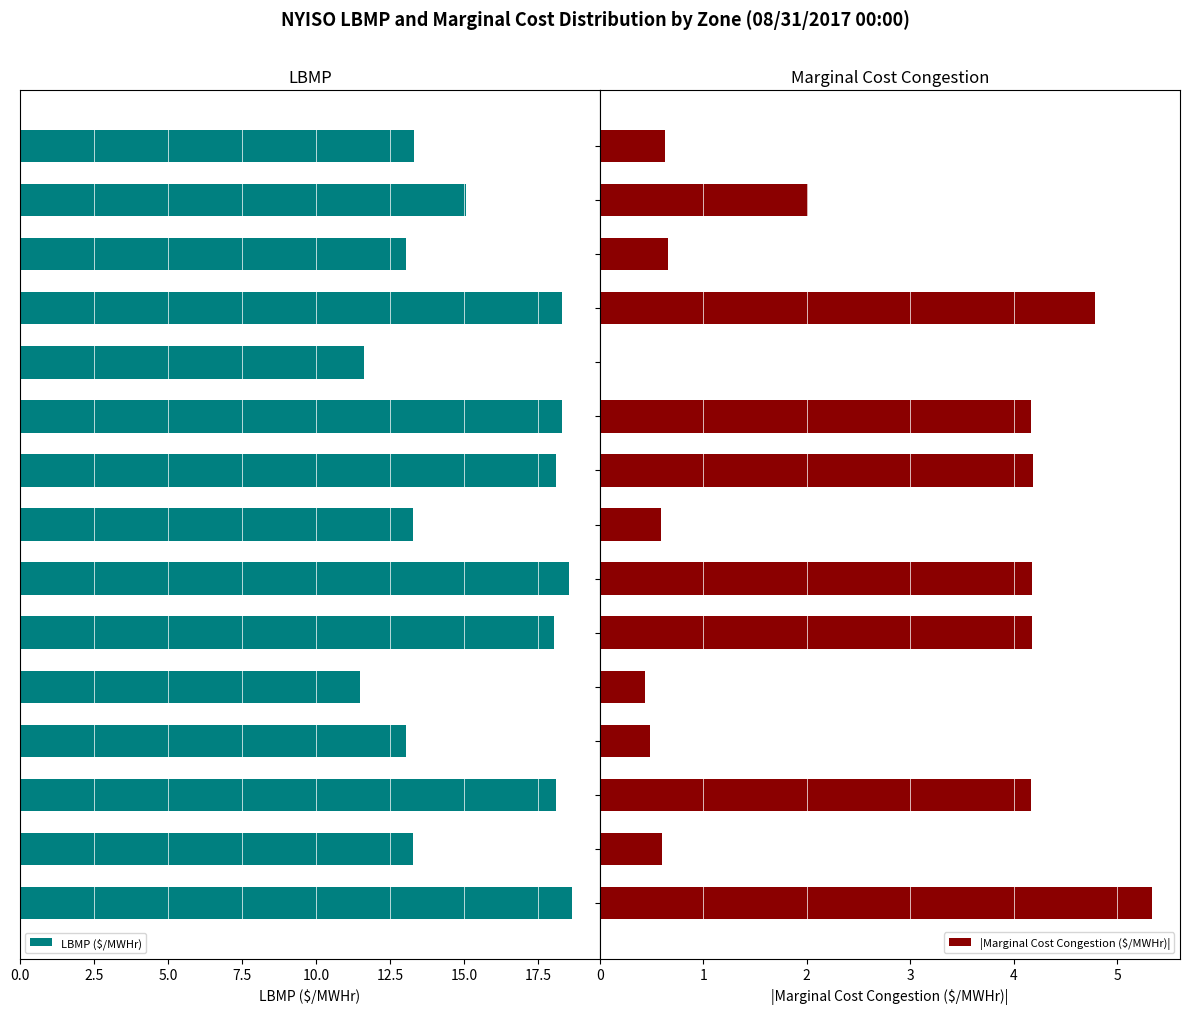

How many values in |Marginal Cost Congestion ($/MWHr)| are above zero?

14